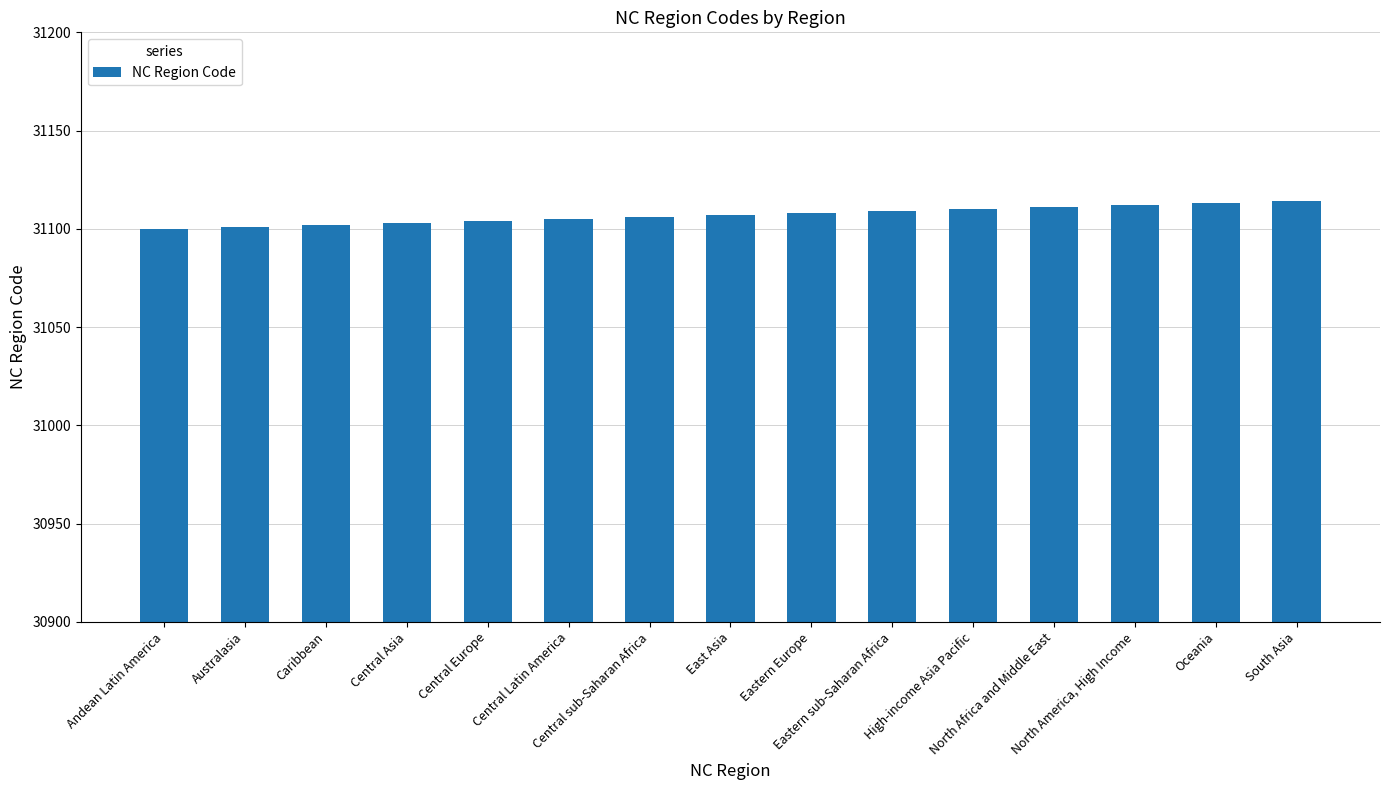

What is the average value?

31107